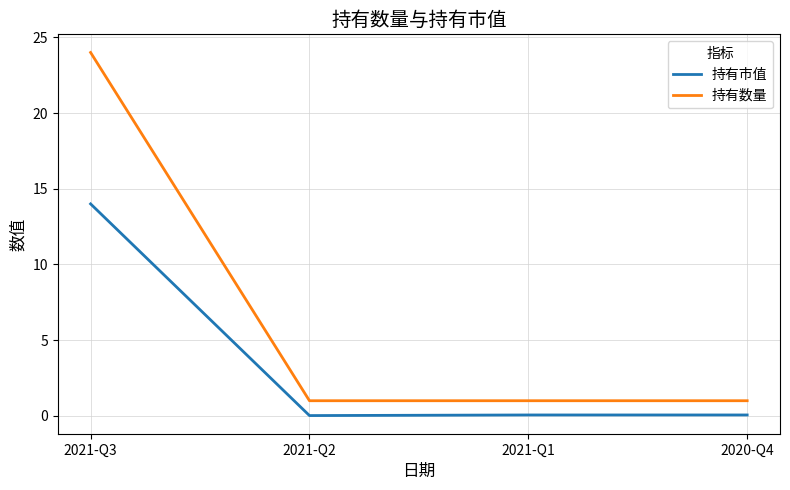

At which category is the sum across all series the highest?

2021-Q3